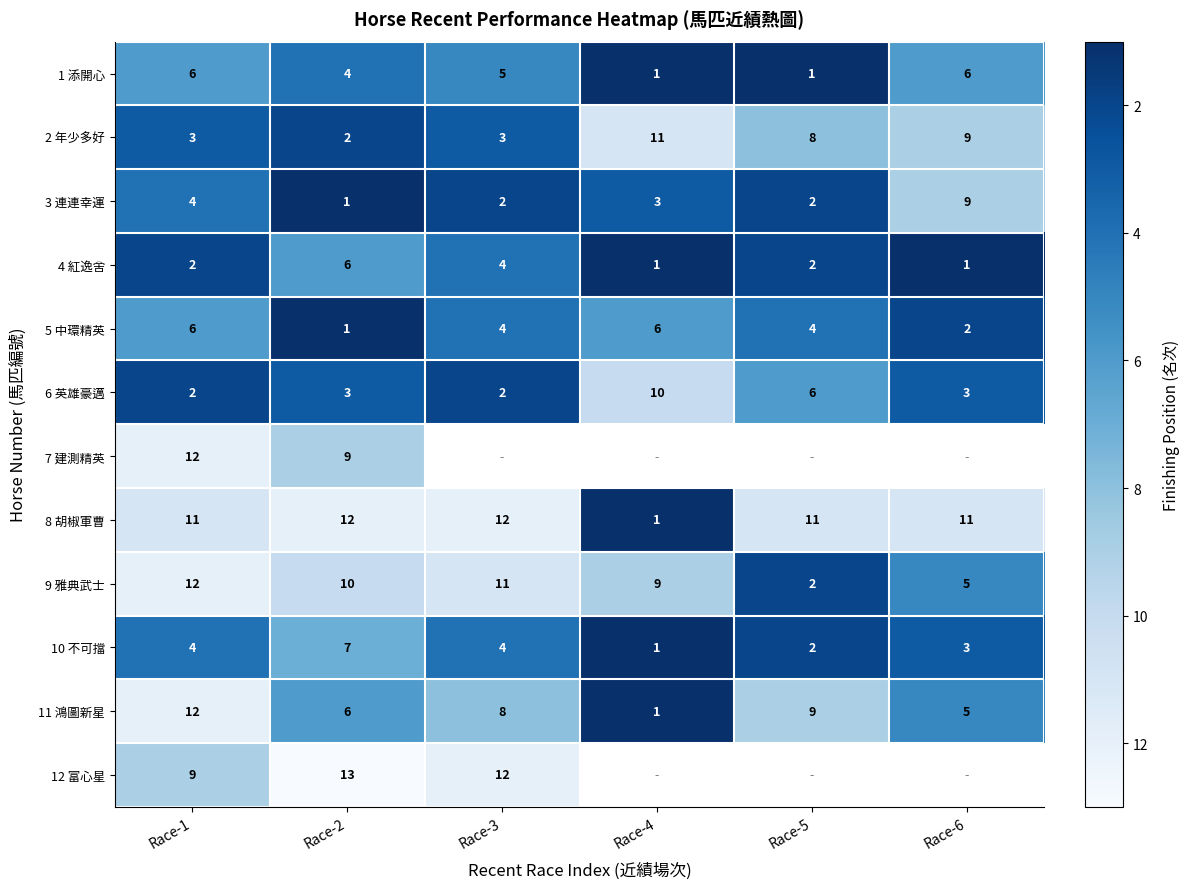

Which category has the lowest value in the 10 不可擋 series?

Race-4